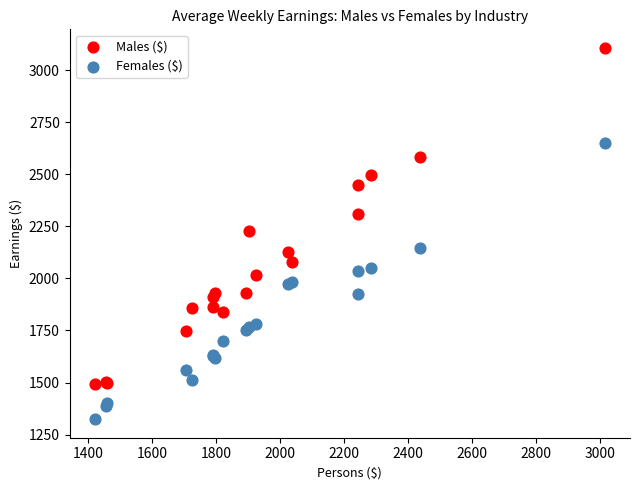

Which series contains the lowest Y value?

Females ($)